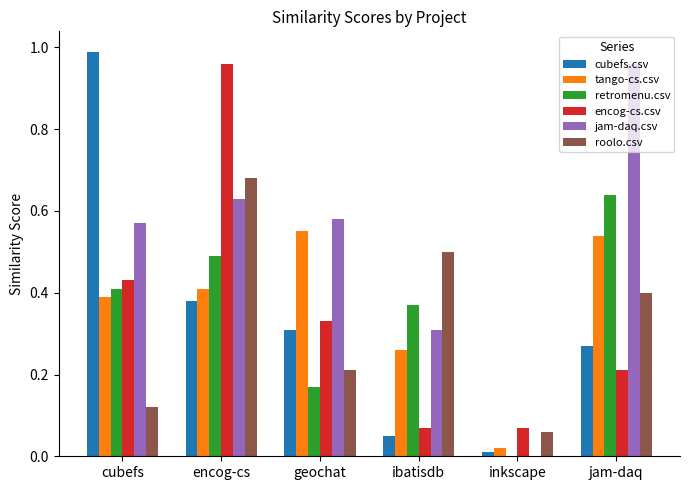

What are all the series names shown in the legend?

cubefs.csv, tango-cs.csv, retromenu.csv, encog-cs.csv, jam-daq.csv, roolo.csv